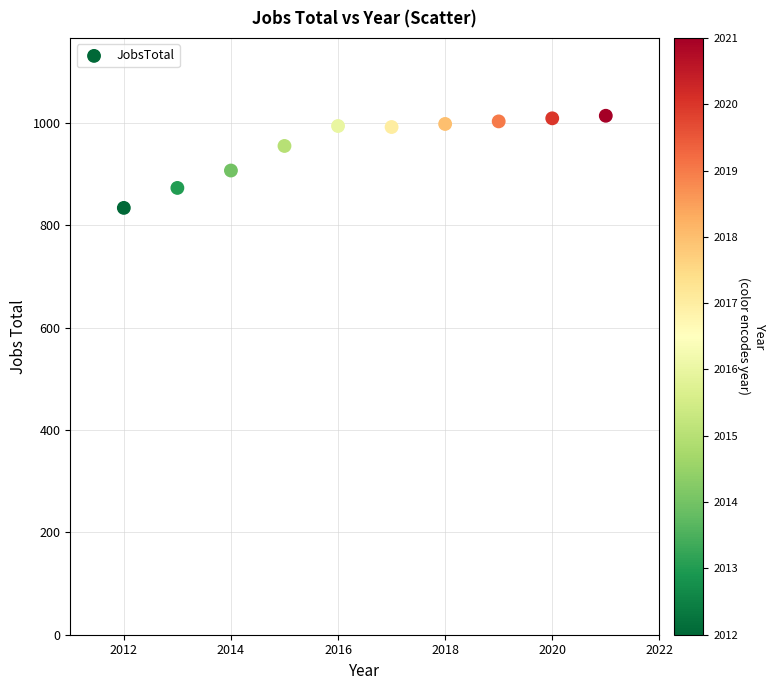

What is the average X value?

2016